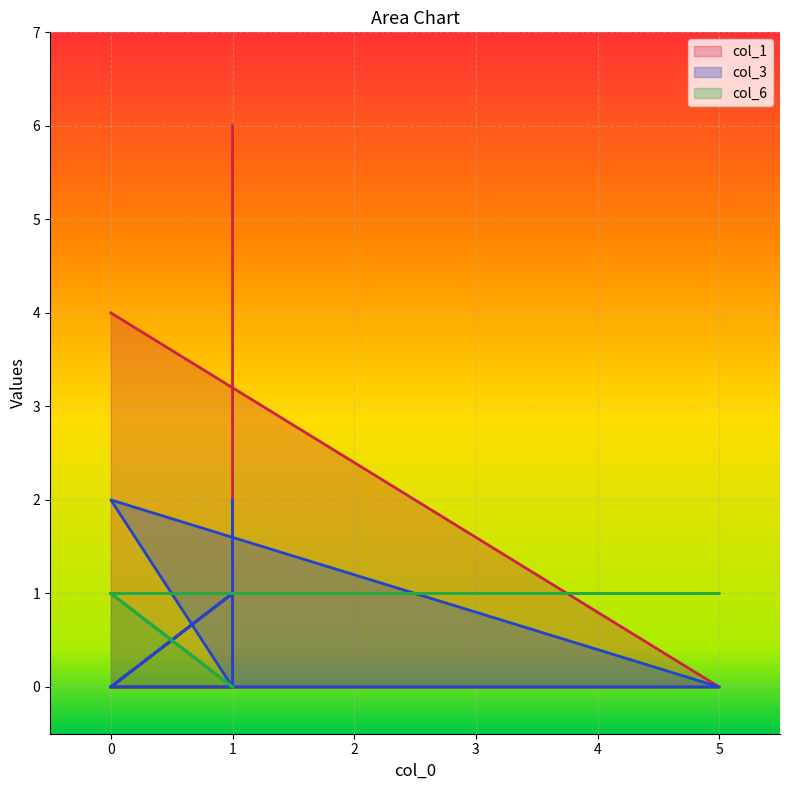

What is the difference between the highest and lowest values at 0?

1